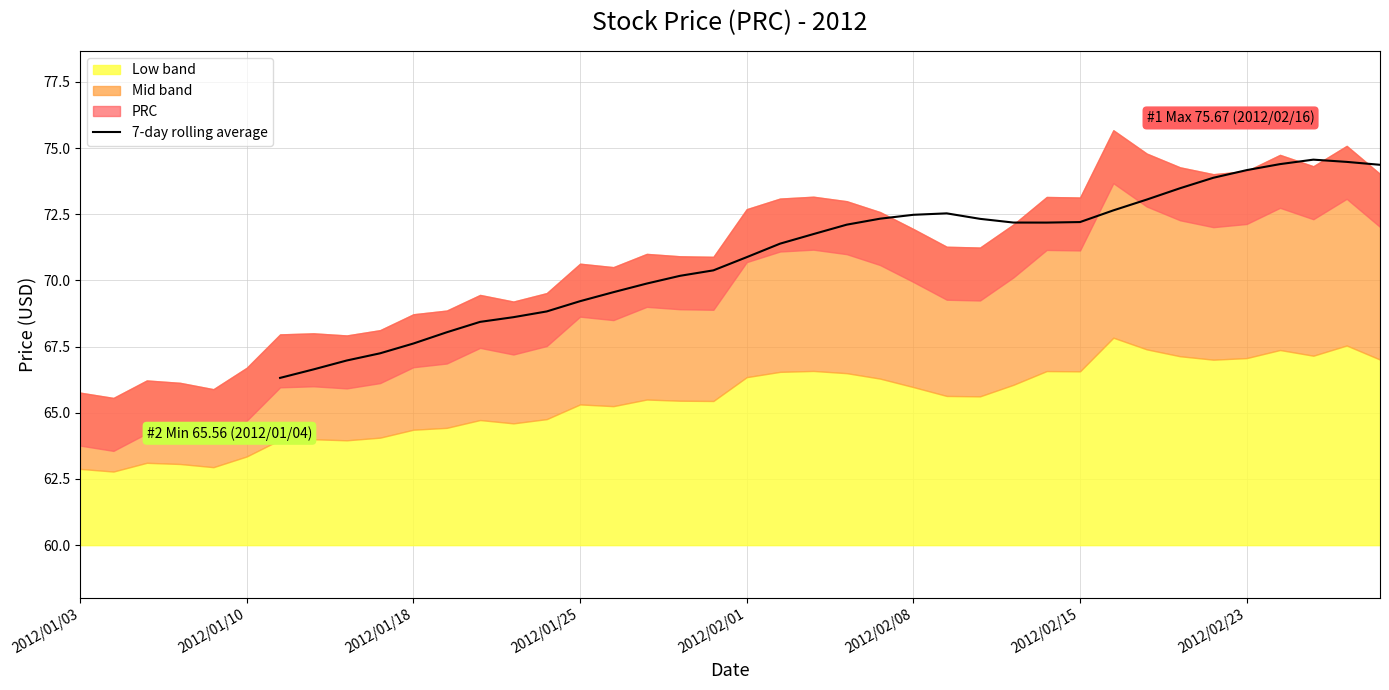

Is it true that 7-day rolling average equals 72.5 at 2012/02/08?

True